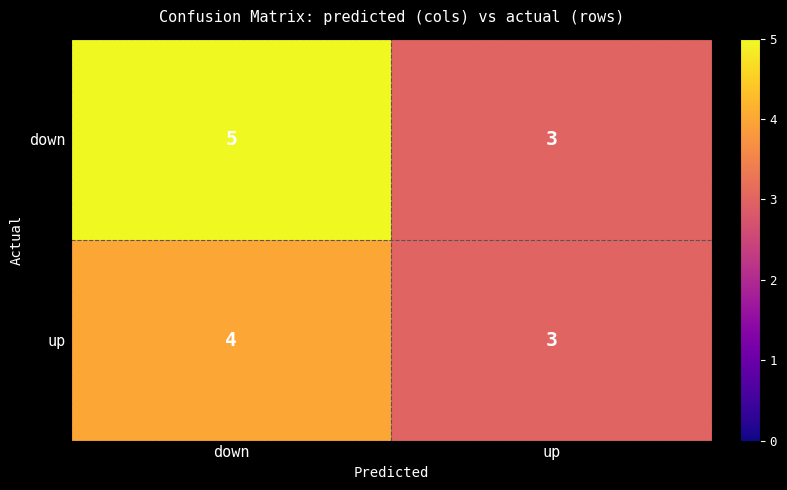

Reading left to right, transcribe all the data shown in this chart.

down: down=5	up=3
up: down=4	up=3